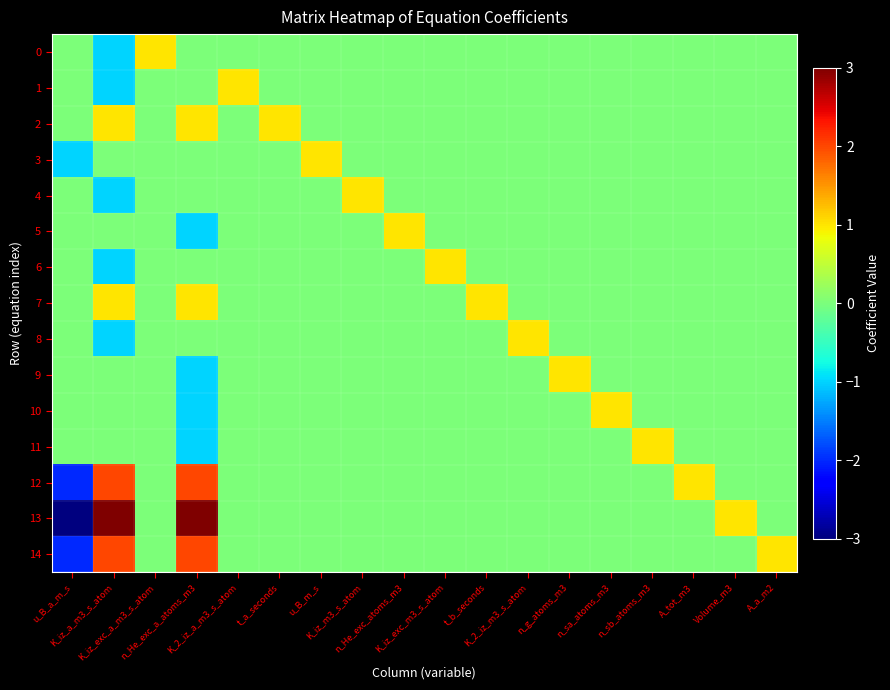

How many categories are shown in the chart?

18